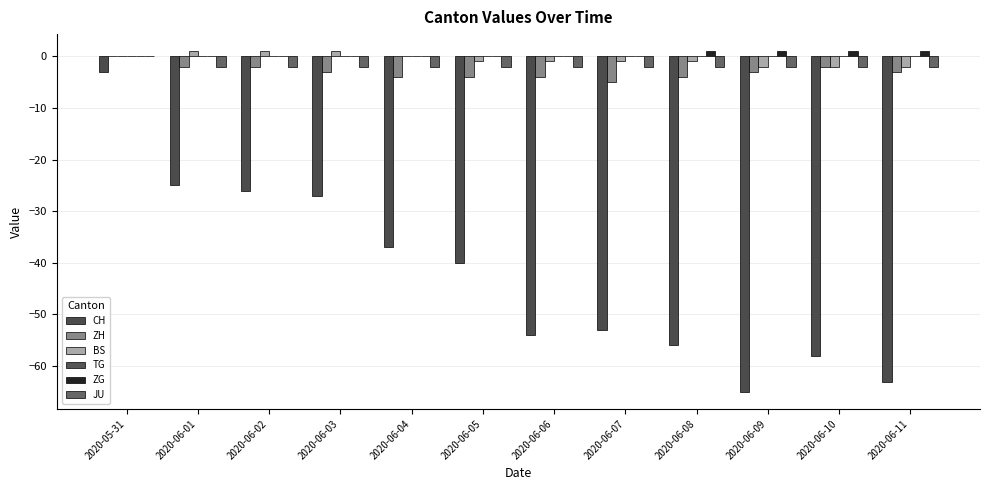

Between 2020-06-04 and 2020-06-07, which is larger?

2020-06-04